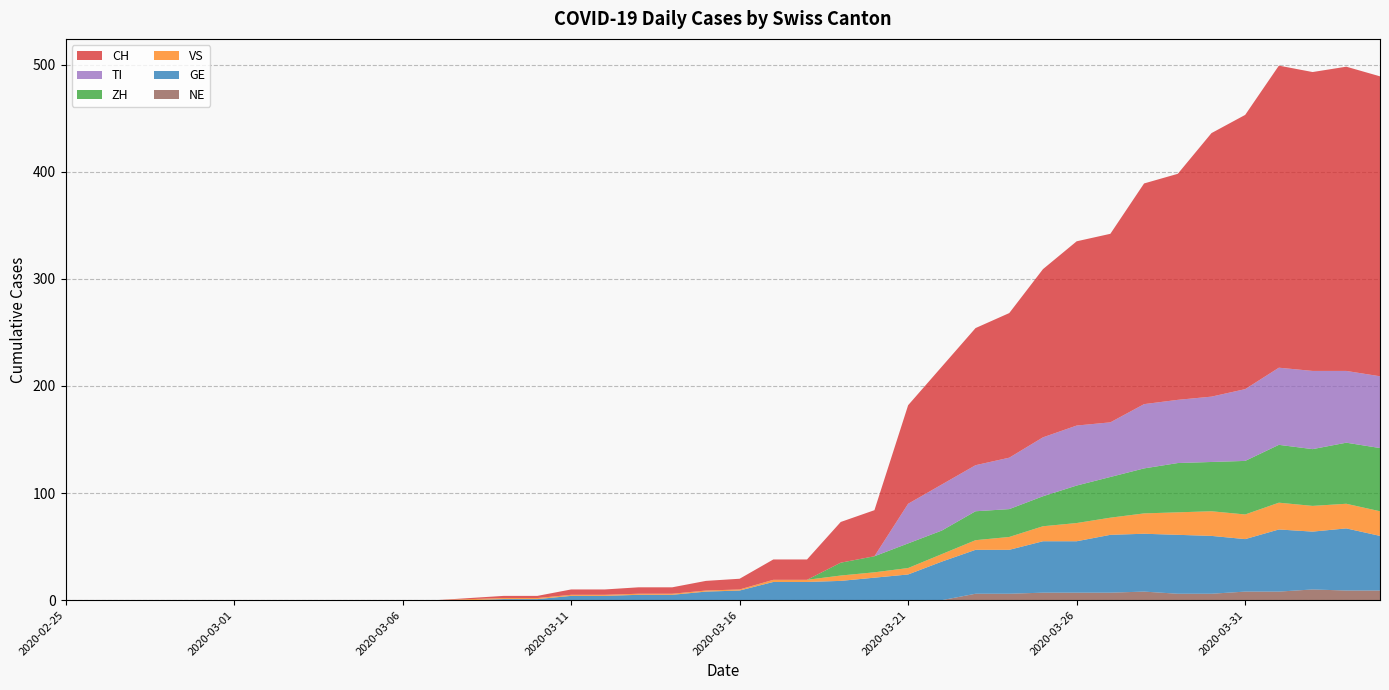

Reading left to right, transcribe all the data shown in this chart.

CH: 2020-02-25=0	2020-02-26=0	2020-02-27=0	2020-02-28=0	2020-02-29=0	2020-03-01=0	2020-03-02=0	2020-03-03=0	2020-03-04=0	2020-03-05=0	2020-03-06=0	2020-03-07=0	2020-03-08=1	2020-03-09=2	2020-03-10=2	2020-03-11=5	2020-03-12=5	2020-03-13=6	2020-03-14=6	2020-03-15=9	2020-03-16=10	2020-03-17=19	2020-03-18=19	2020-03-19=38	2020-03-20=43	2020-03-21=92	2020-03-22=110	2020-03-23=128	2020-03-24=135	2020-03-25=157	2020-03-26=172	2020-03-27=176	2020-03-28=206	2020-03-29=211	2020-03-30=246	2020-03-31=256	2020-04-01=282	2020-04-02=279	2020-04-03=284	2020-04-04=280
GE: 2020-02-25=0	2020-02-26=0	2020-02-27=0	2020-02-28=0	2020-02-29=0	2020-03-01=0	2020-03-02=0	2020-03-03=0	2020-03-04=0	2020-03-05=0	2020-03-06=0	2020-03-07=0	2020-03-08=0	2020-03-09=1	2020-03-10=1	2020-03-11=4	2020-03-12=4	2020-03-13=5	2020-03-14=5	2020-03-15=8	2020-03-16=9	2020-03-17=17	2020-03-18=17	2020-03-19=18	2020-03-20=21	2020-03-21=24	2020-03-22=36	2020-03-23=41	2020-03-24=41	2020-03-25=48	2020-03-26=48	2020-03-27=54	2020-03-28=54	2020-03-29=55	2020-03-30=54	2020-03-31=49	2020-04-01=58	2020-04-02=54	2020-04-03=58	2020-04-04=51
VS: 2020-02-25=0	2020-02-26=0	2020-02-27=0	2020-02-28=0	2020-02-29=0	2020-03-01=0	2020-03-02=0	2020-03-03=0	2020-03-04=0	2020-03-05=0	2020-03-06=0	2020-03-07=0	2020-03-08=1	2020-03-09=1	2020-03-10=1	2020-03-11=1	2020-03-12=1	2020-03-13=1	2020-03-14=1	2020-03-15=1	2020-03-16=1	2020-03-17=2	2020-03-18=2	2020-03-19=5	2020-03-20=5	2020-03-21=6	2020-03-22=7	2020-03-23=9	2020-03-24=12	2020-03-25=14	2020-03-26=17	2020-03-27=16	2020-03-28=19	2020-03-29=21	2020-03-30=23	2020-03-31=23	2020-04-01=25	2020-04-02=24	2020-04-03=23	2020-04-04=23
ZH: 2020-02-25=0	2020-02-26=0	2020-02-27=0	2020-02-28=0	2020-02-29=0	2020-03-01=0	2020-03-02=0	2020-03-03=0	2020-03-04=0	2020-03-05=0	2020-03-06=0	2020-03-07=0	2020-03-08=0	2020-03-09=0	2020-03-10=0	2020-03-11=0	2020-03-12=0	2020-03-13=0	2020-03-14=0	2020-03-15=0	2020-03-16=0	2020-03-17=0	2020-03-18=0	2020-03-19=12	2020-03-20=15	2020-03-21=23	2020-03-22=22	2020-03-23=27	2020-03-24=26	2020-03-25=28	2020-03-26=35	2020-03-27=38	2020-03-28=42	2020-03-29=46	2020-03-30=46	2020-03-31=50	2020-04-01=54	2020-04-02=53	2020-04-03=57	2020-04-04=59
TI: 2020-02-25=0	2020-02-26=0	2020-02-27=0	2020-02-28=0	2020-02-29=0	2020-03-01=0	2020-03-02=0	2020-03-03=0	2020-03-04=0	2020-03-05=0	2020-03-06=0	2020-03-07=0	2020-03-08=0	2020-03-09=0	2020-03-10=0	2020-03-11=0	2020-03-12=0	2020-03-13=0	2020-03-14=0	2020-03-15=0	2020-03-16=0	2020-03-17=0	2020-03-18=0	2020-03-19=0	2020-03-20=0	2020-03-21=37	2020-03-22=43	2020-03-23=43	2020-03-24=48	2020-03-25=55	2020-03-26=56	2020-03-27=51	2020-03-28=60	2020-03-29=59	2020-03-30=61	2020-03-31=67	2020-04-01=72	2020-04-02=73	2020-04-03=67	2020-04-04=67
NE: 2020-02-25=0	2020-02-26=0	2020-02-27=0	2020-02-28=0	2020-02-29=0	2020-03-01=0	2020-03-02=0	2020-03-03=0	2020-03-04=0	2020-03-05=0	2020-03-06=0	2020-03-07=0	2020-03-08=0	2020-03-09=0	2020-03-10=0	2020-03-11=0	2020-03-12=0	2020-03-13=0	2020-03-14=0	2020-03-15=0	2020-03-16=0	2020-03-17=0	2020-03-18=0	2020-03-19=0	2020-03-20=0	2020-03-21=0	2020-03-22=0	2020-03-23=6	2020-03-24=6	2020-03-25=7	2020-03-26=7	2020-03-27=7	2020-03-28=8	2020-03-29=6	2020-03-30=6	2020-03-31=8	2020-04-01=8	2020-04-02=10	2020-04-03=9	2020-04-04=9